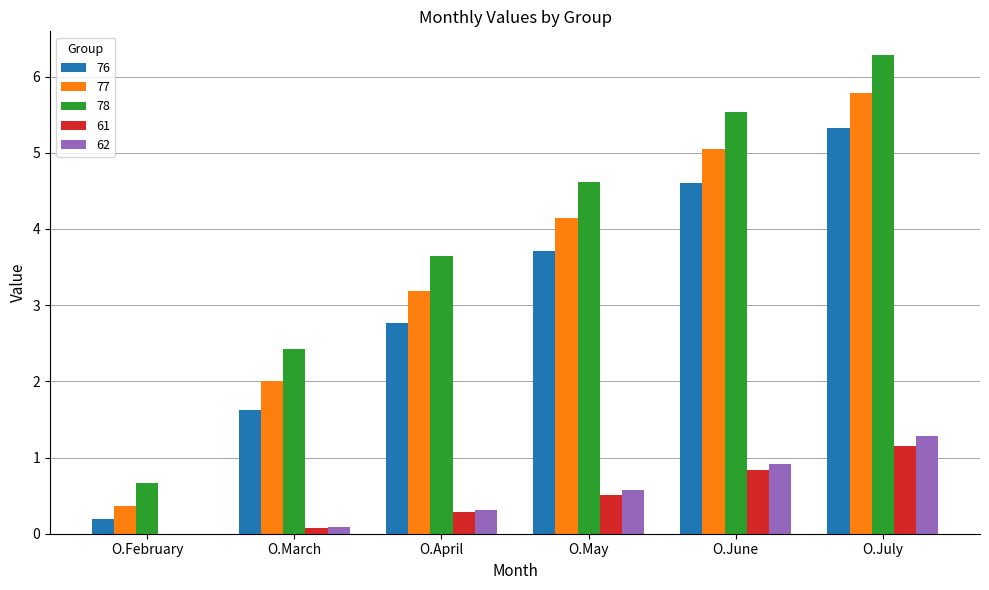

Which category has the highest value in the 62 series?

O.July